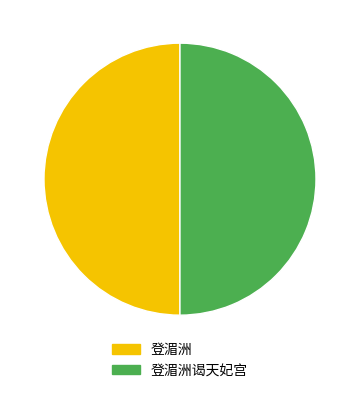

Is it true that 登湄洲 is 50% of the pie?

True